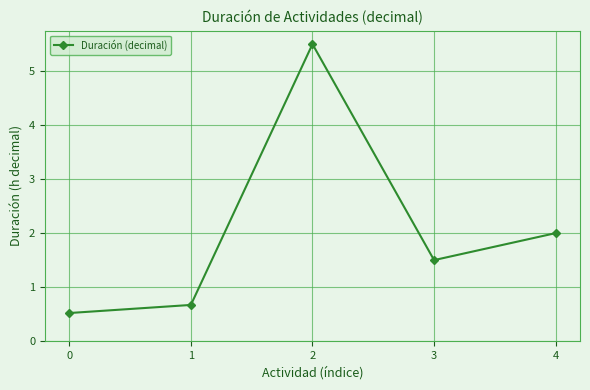

Which label corresponds to the largest value in the chart?

2